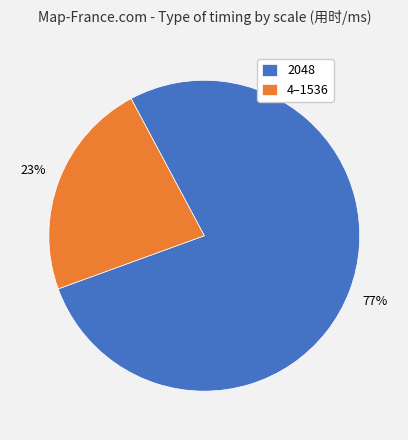

Between 4–1536 and 2048, which is larger?

2048